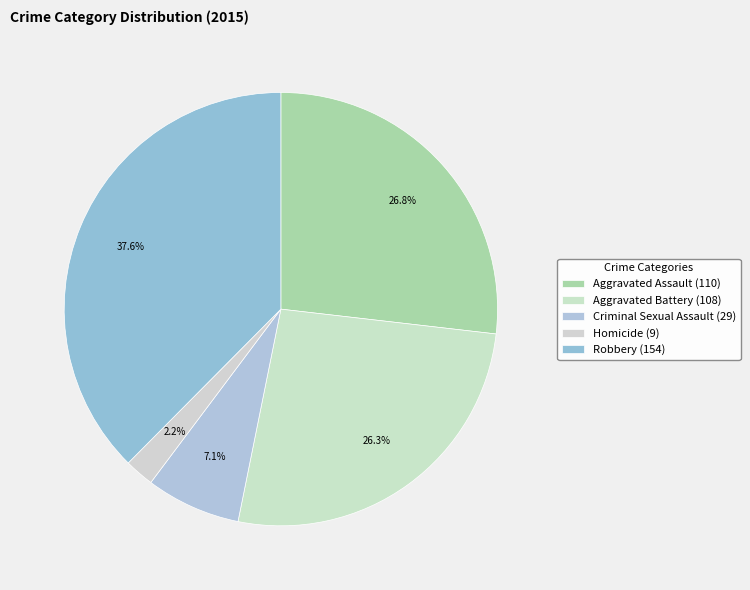

How many slices are in this pie chart?

5